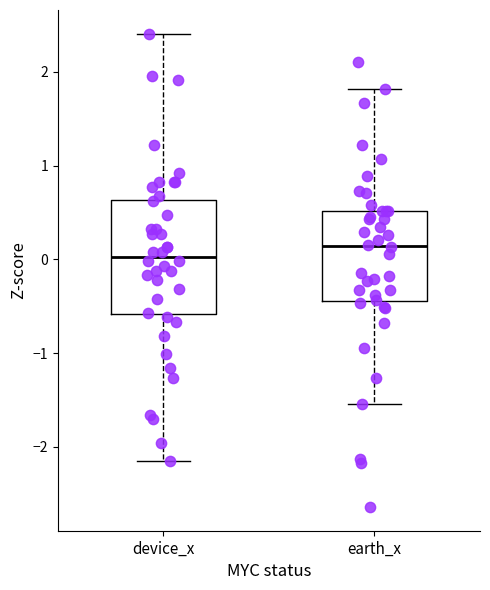

Reading left to right, transcribe this box plot: for each box, give where its median line is, the range the box spans, and where its two whiskers end, as read against the y-axis. The values are not printed on the chart, so give them approximately, as read against the axis.

device_x: median 0.0, box -0.6 to 0.6, whiskers -2.2 to 2.4
earth_x: median 0.1, box -0.4 to 0.5, whiskers -1.5 to 1.8